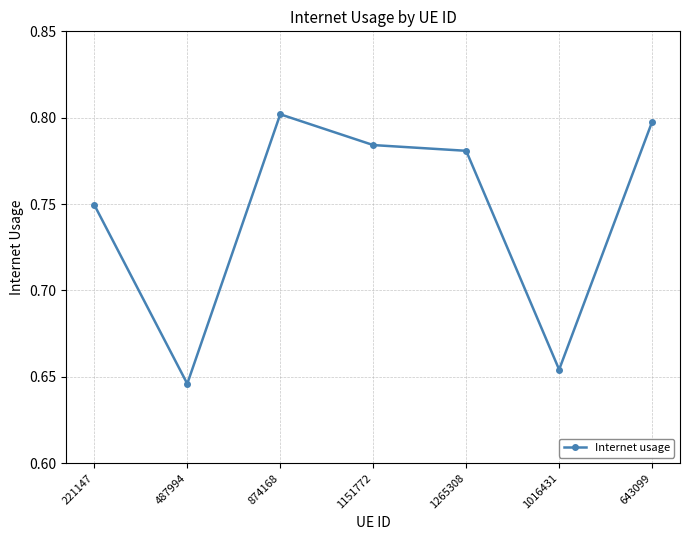

List the labels in order of value, largest first.

874168, 643099, 1151772, 1265308, 221147, 1016431, 487994